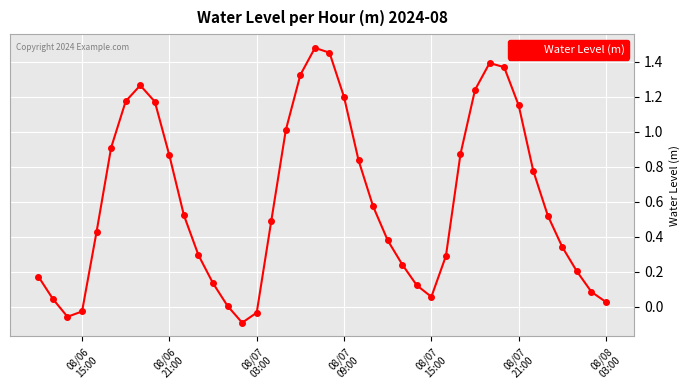

What is the difference between the maximum and minimum values?

1.6